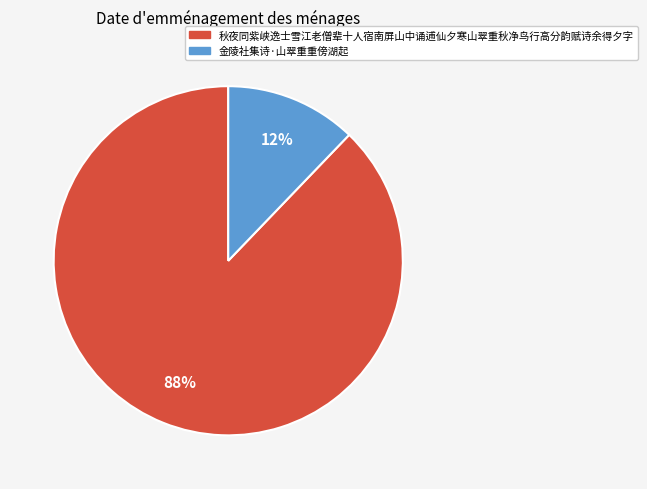

Is there any slice that represents more than half of the pie?

Yes